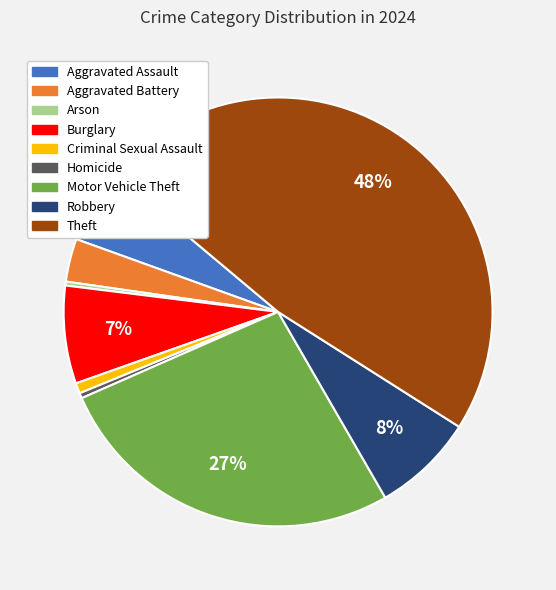

What is the ratio of the value at Aggravated Battery to the value at Burglary?

0.4